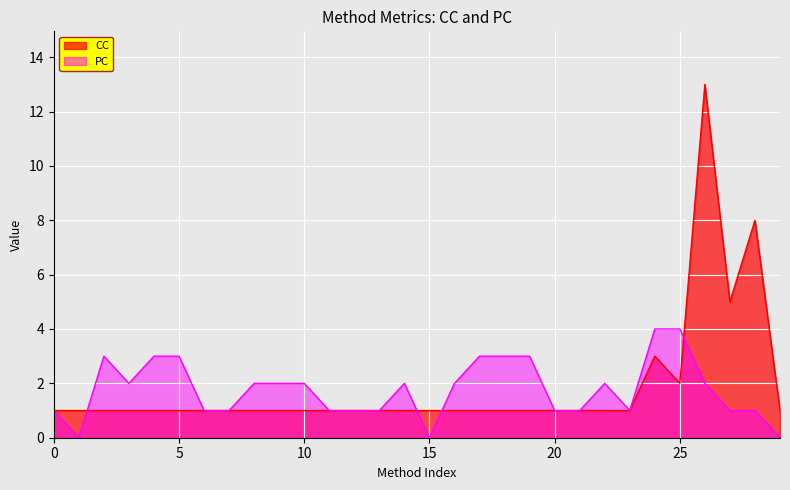

The value of CC at 0 is 1. True or false?

True